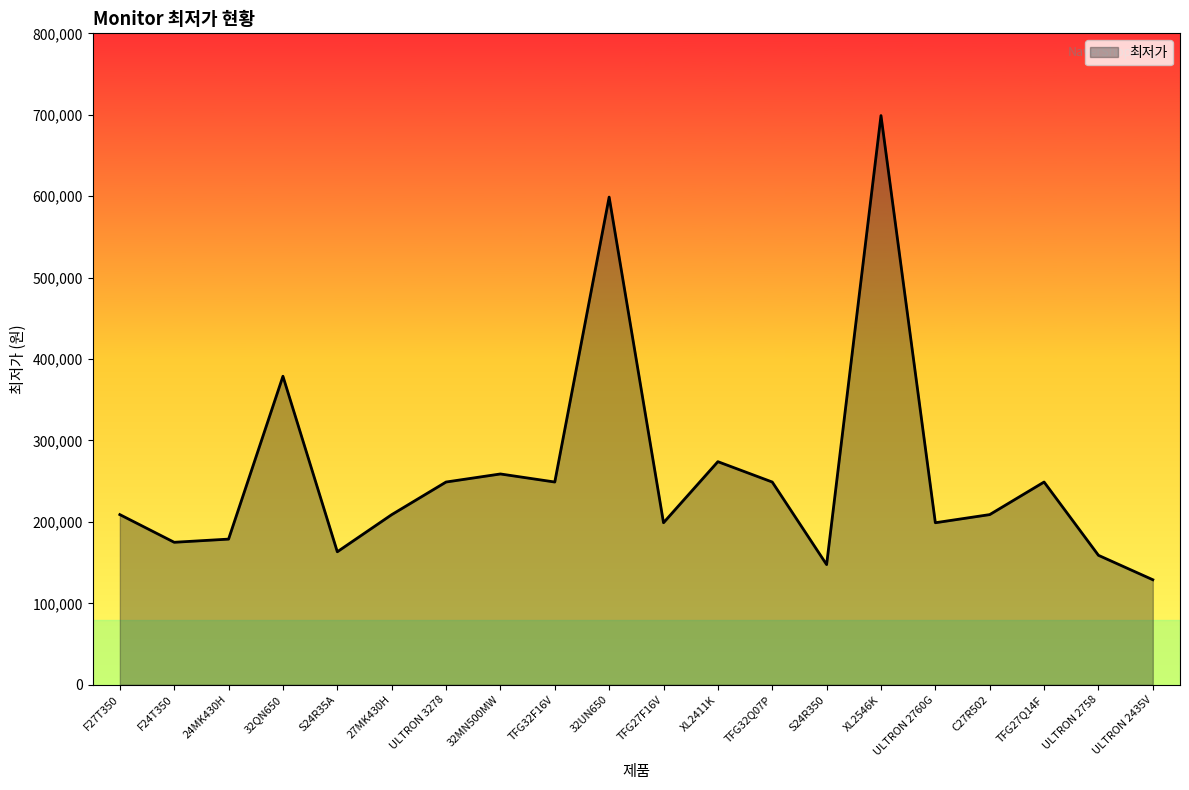

The chart shows a value of 163350 at S24R35A. True or false?

True